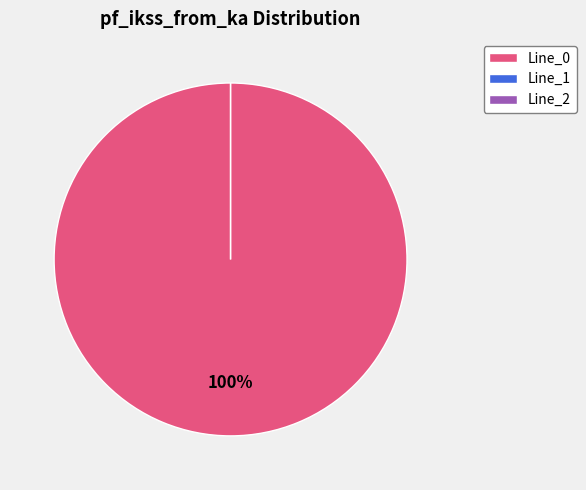

Rank the categories by value from lowest to highest.

Line_1, Line_2, Line_0